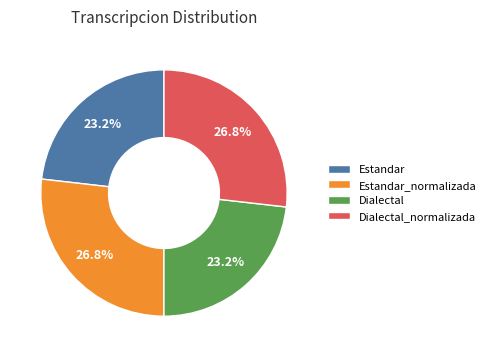

Does any single category account for the majority?

No